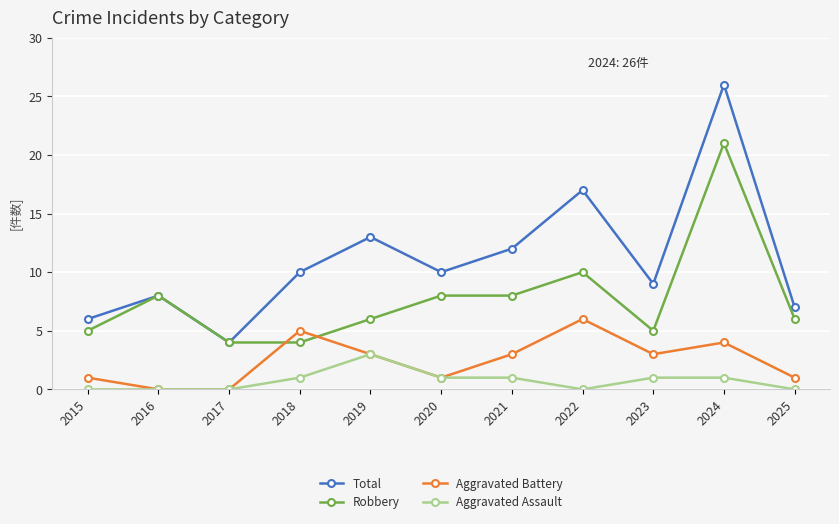

True or false: Robbery has a value of 2 at 2019.

False